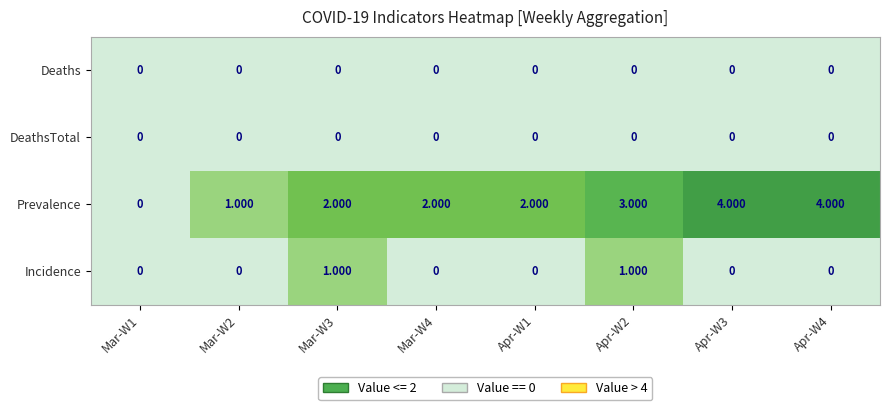

Which series changed the most between Mar-W1 and Apr-W2?

Prevalence